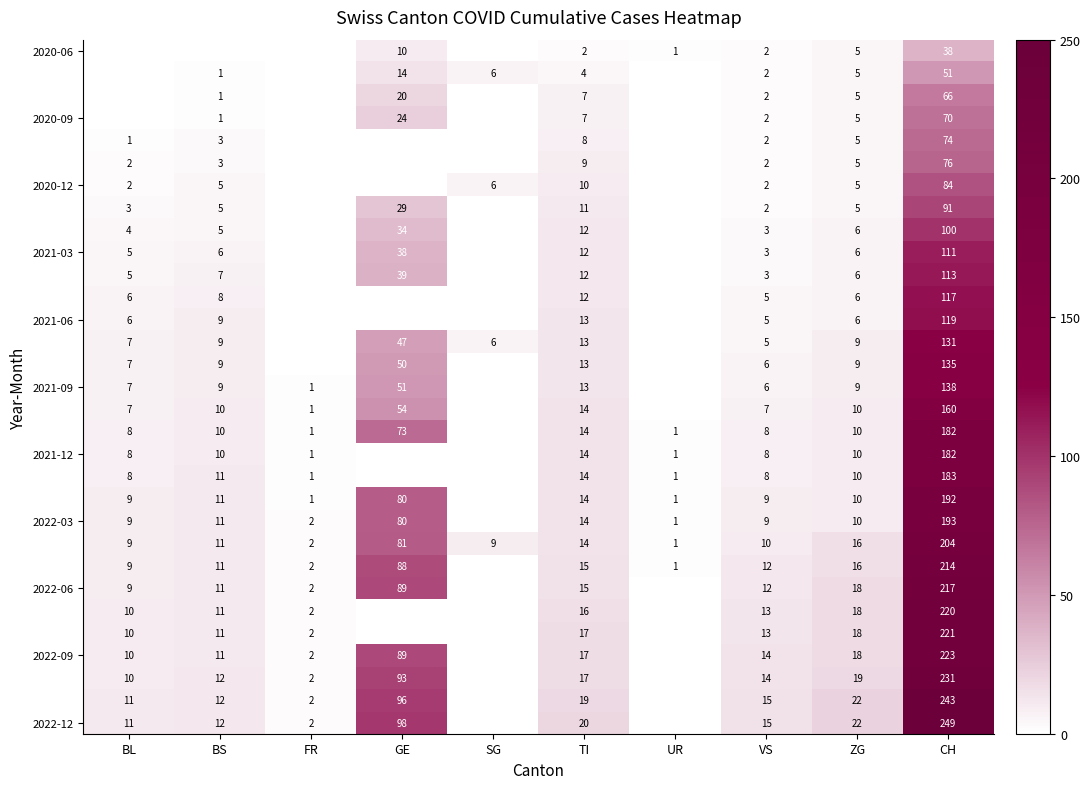

The 2022-06 series shows 18 at ZG. True or false?

True